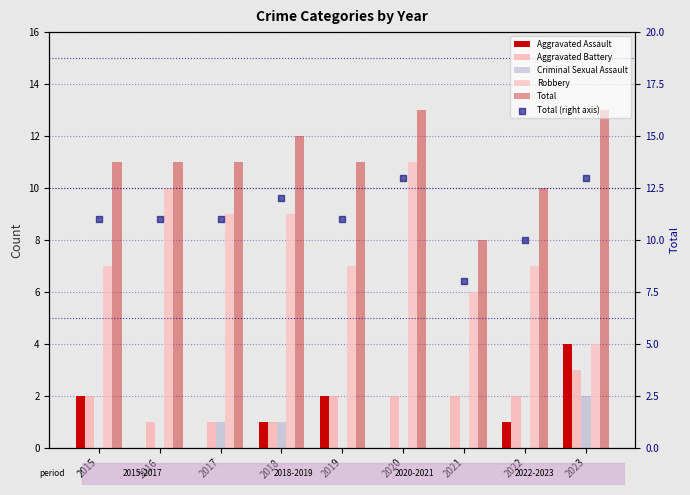

At how many categories does at least one series exceed 7?

9